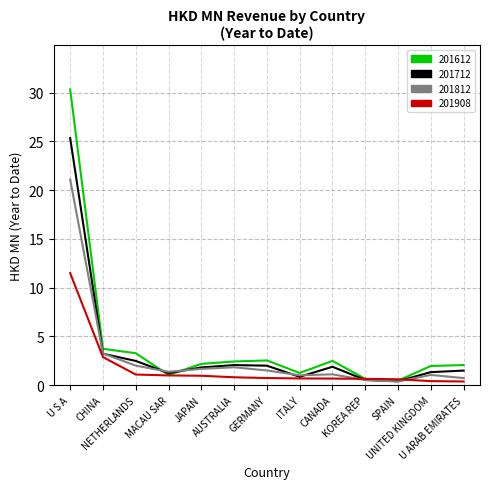

What are all the series names shown in the legend?

201612, 201712, 201812, 201908